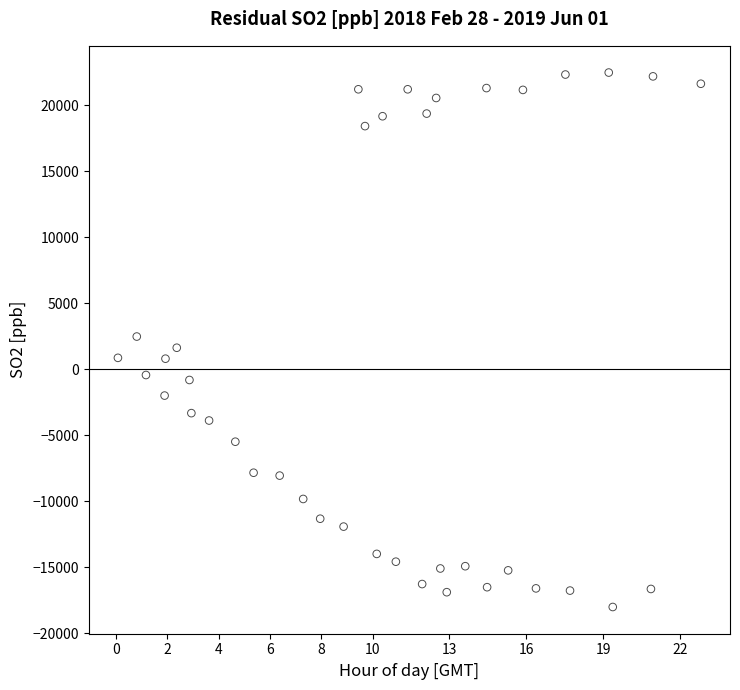

What is the range of Y values (max minus min)?

40477.3